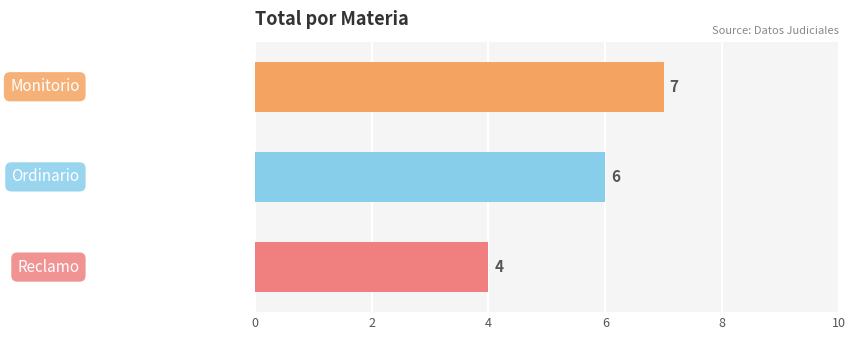

How many values are between 4 and 7?

3